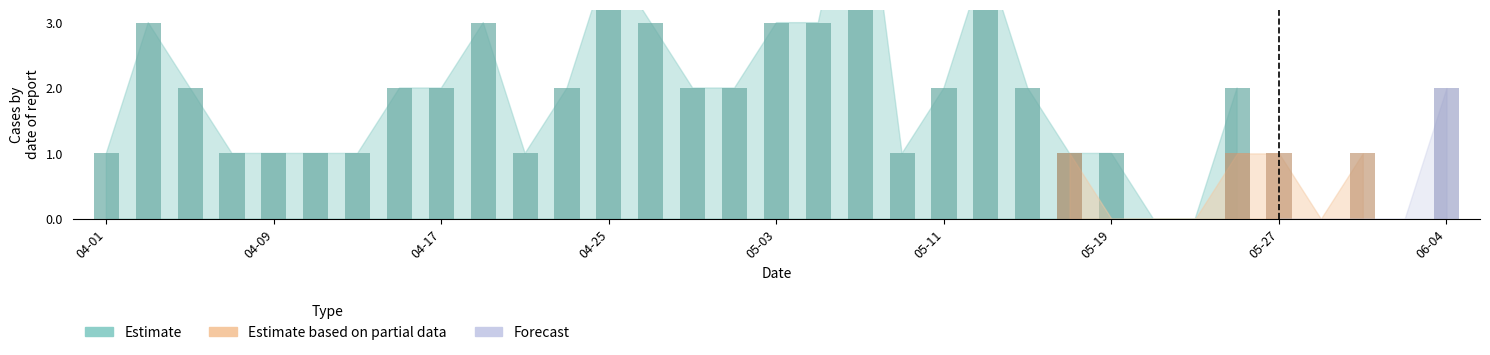

Which series has the widest spread of values?

Estimate